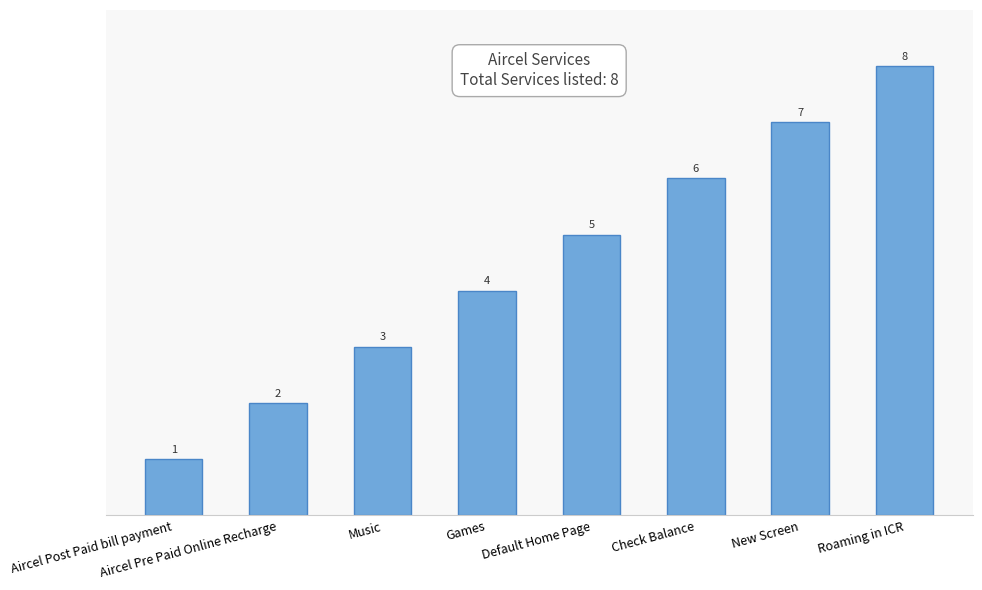

What position from the left is Games?

4